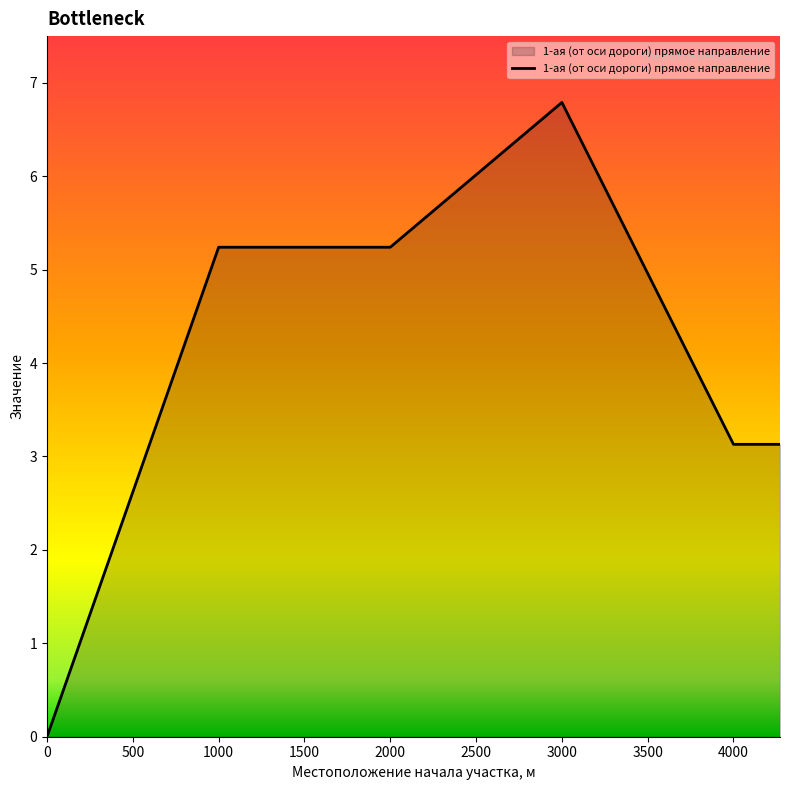

What is the difference between the maximum and minimum values?

6.8